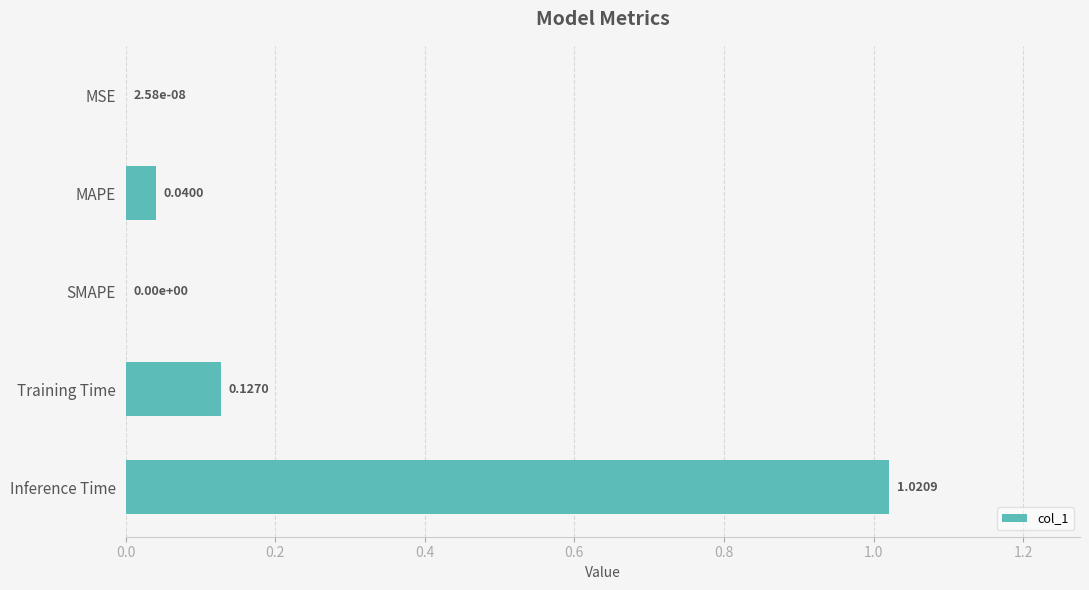

Between SMAPE and Inference Time, which is larger?

Inference Time